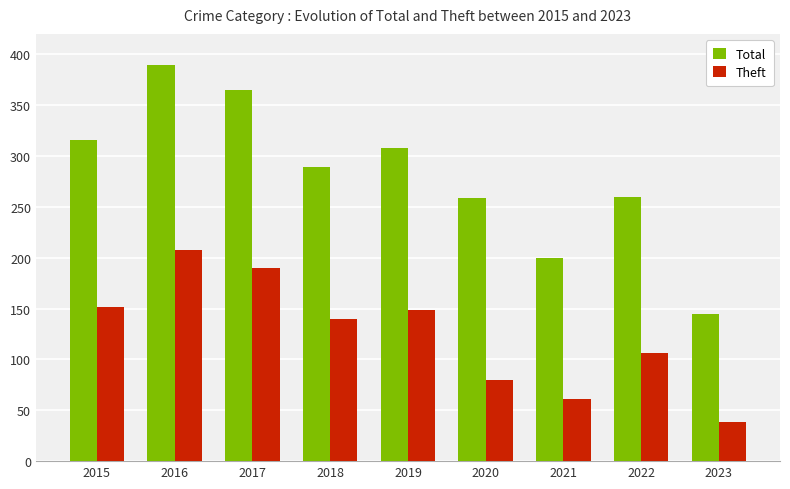

What are all the series names shown in the legend?

Total, Theft